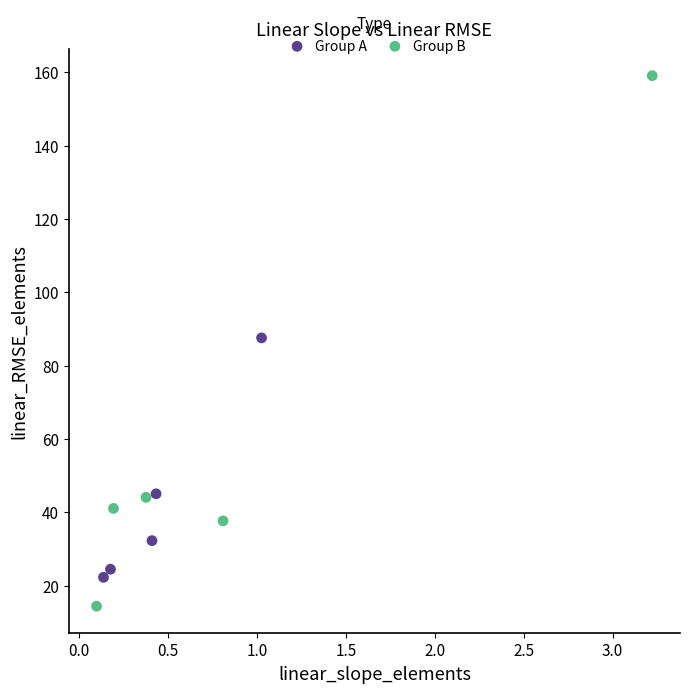

Which series reaches the maximum Y coordinate?

Group B